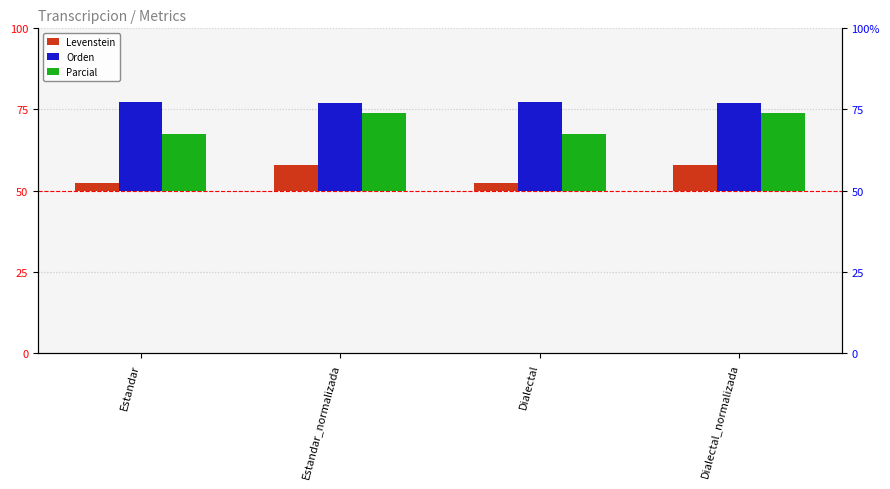

Rank the categories by Parcial value from highest to lowest.

Estandar_normalizada, Dialectal_normalizada, Estandar, Dialectal